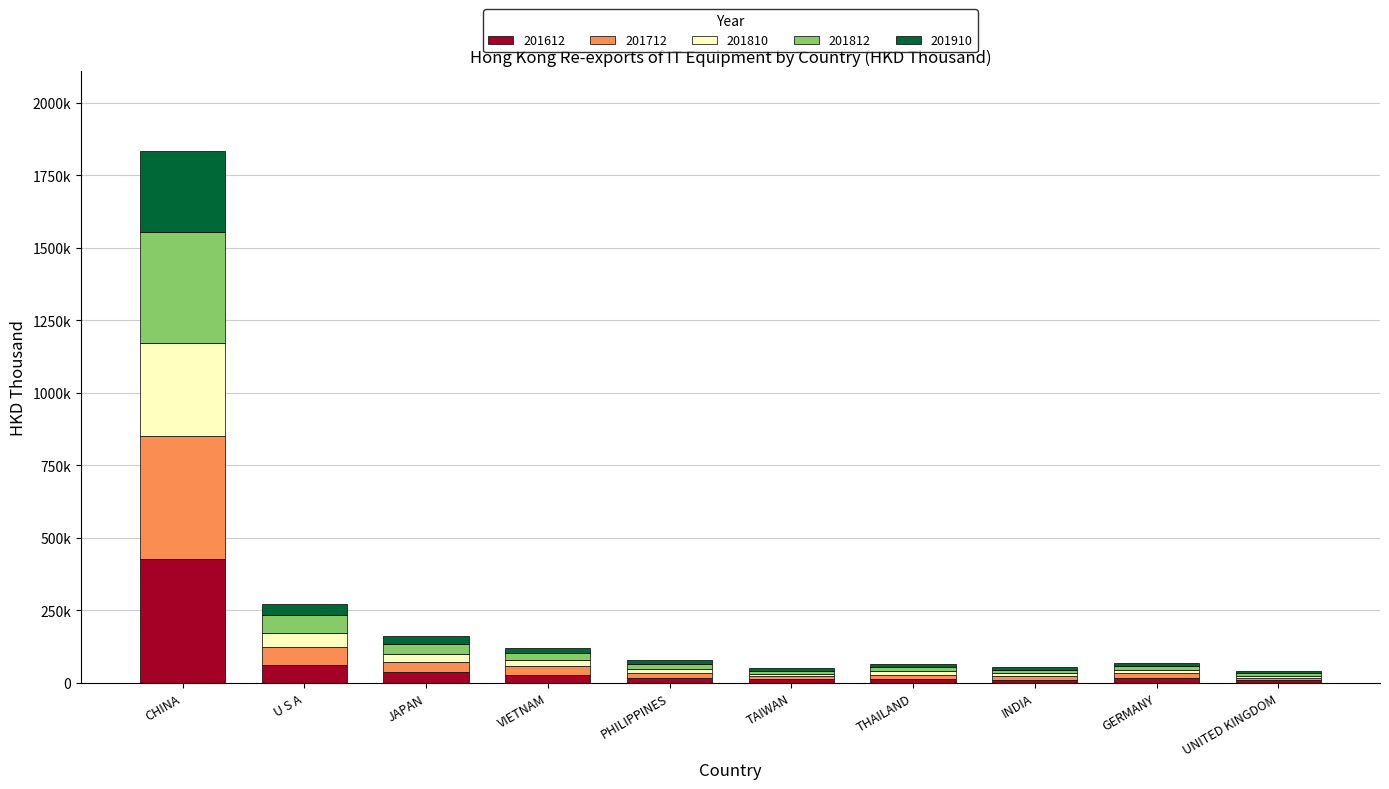

What is the label of the 3rd bar from the left?

JAPAN